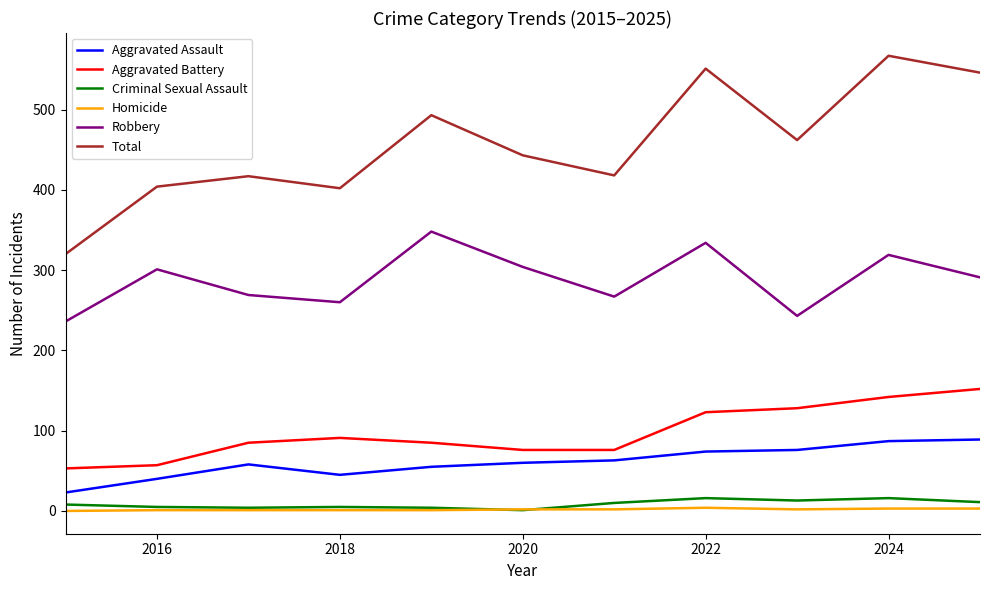

Which series has the largest range (max minus min)?

Total